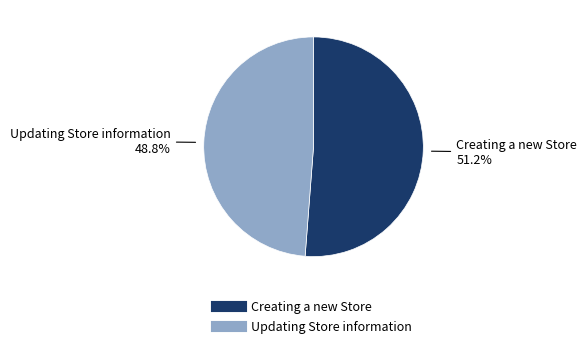

What is the total percentage of Creating a new Store and Updating Store information?

100.0%